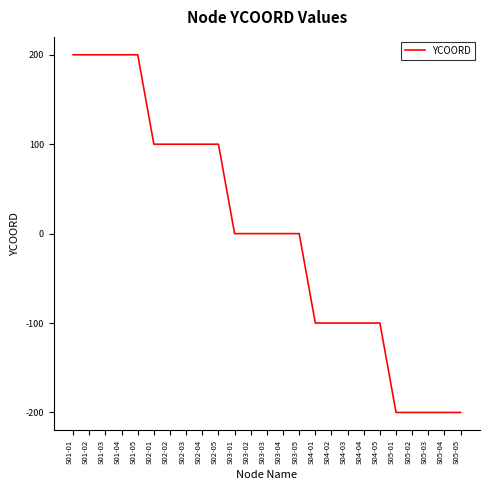

The value at S04-03 is -100. True or false?

True